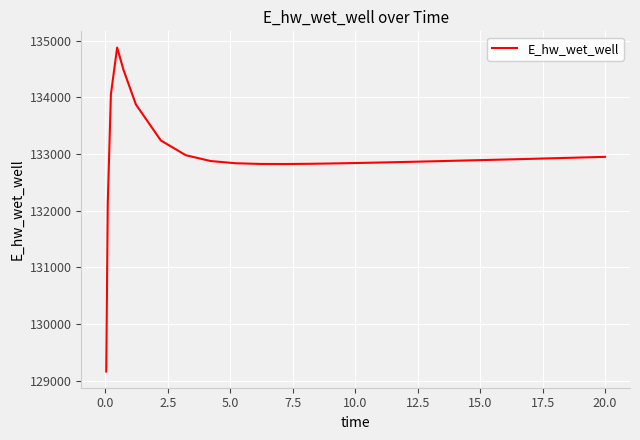

What is the greatest value displayed?

134878.5